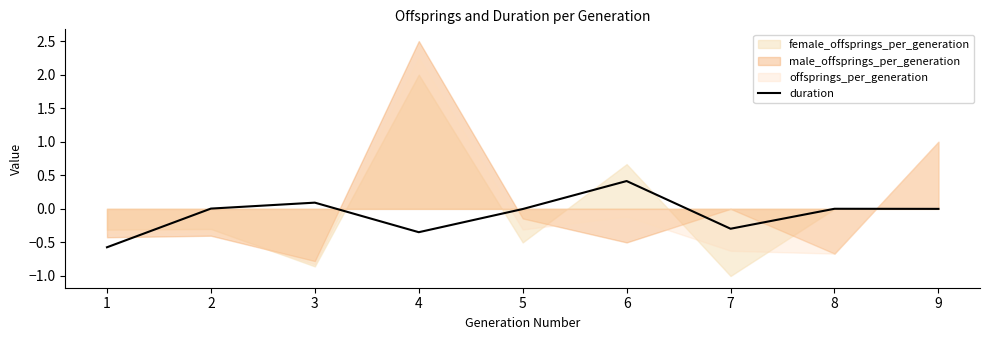

What is the difference between the maximum and second lowest values?

0.8